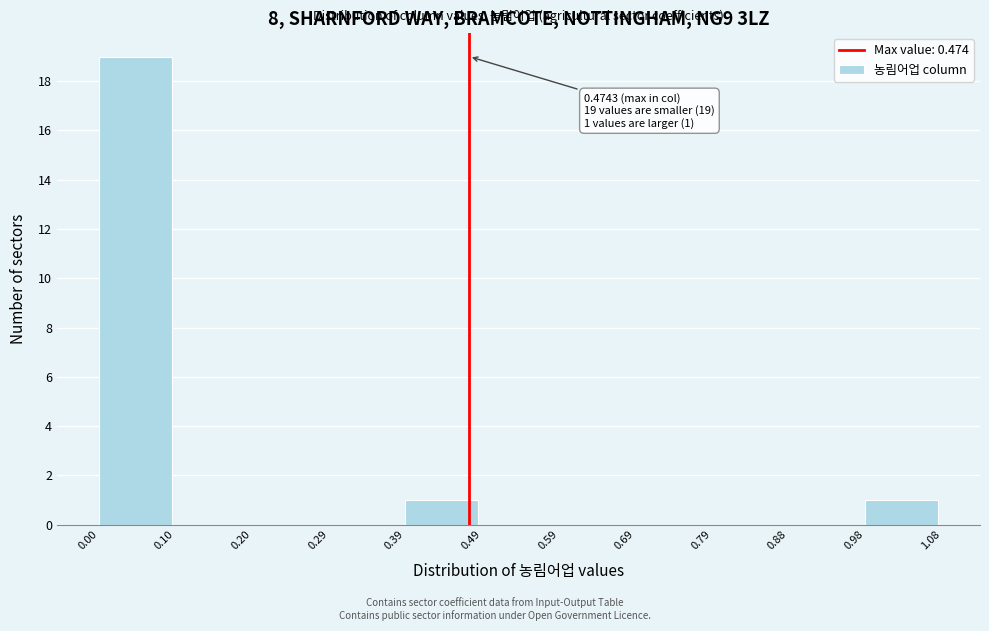

Which range on the x-axis has the tallest bar?

0.00 to 0.10